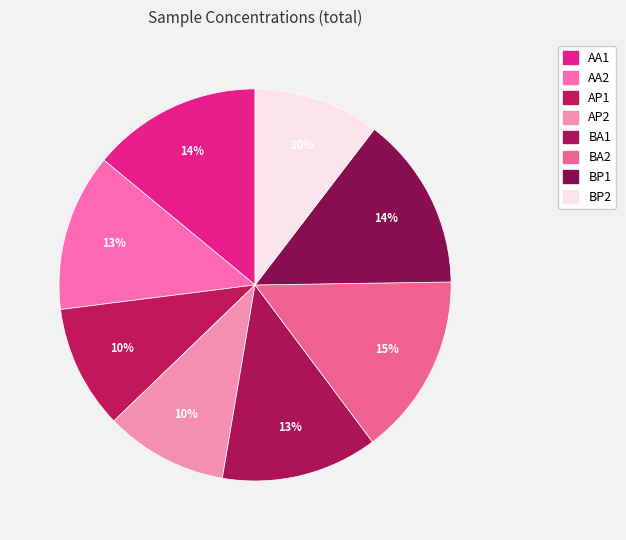

Combined, what portion of the pie is BP2 and BA1?

23.3%